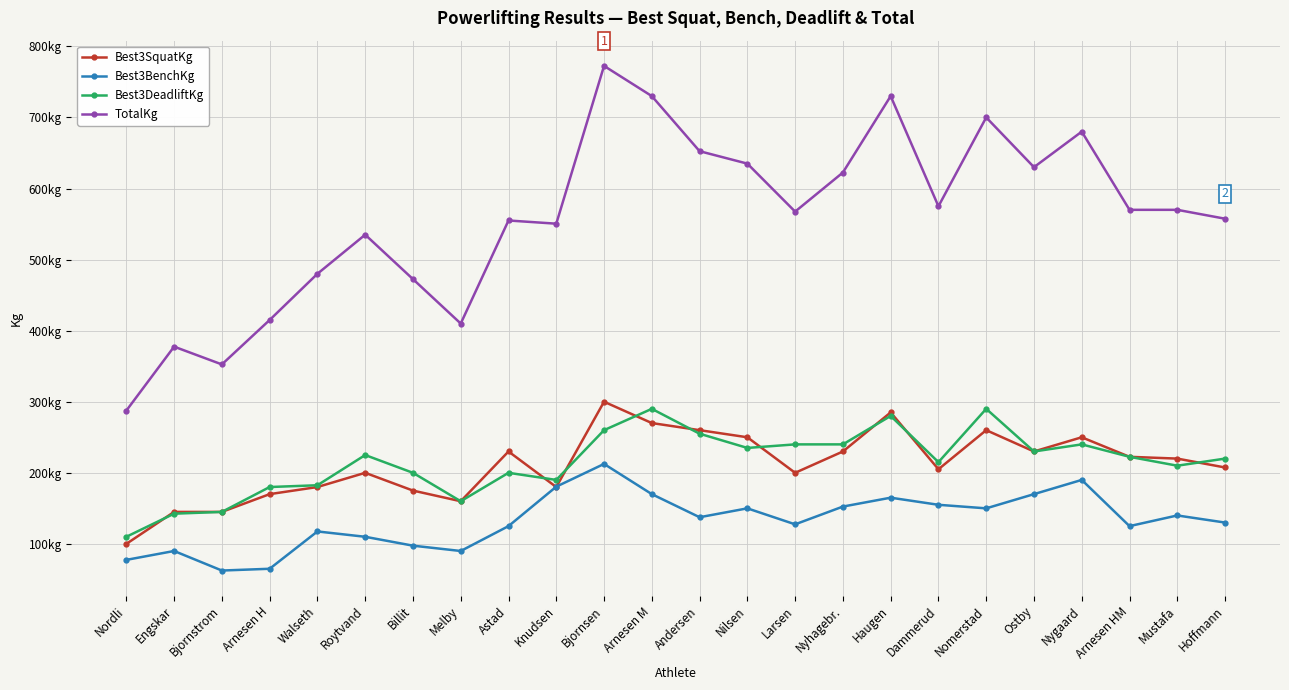

What is the difference between the maximum and minimum values in the Best3DeadliftKg series?

180.0